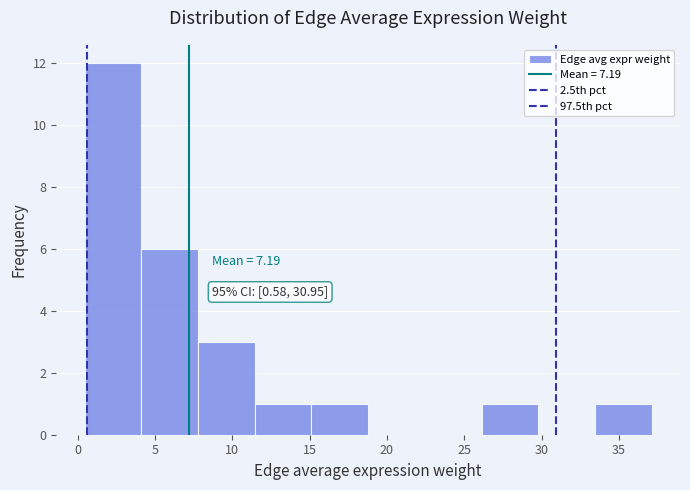

Which range on the x-axis has the tallest bar?

0.5 to 4.0